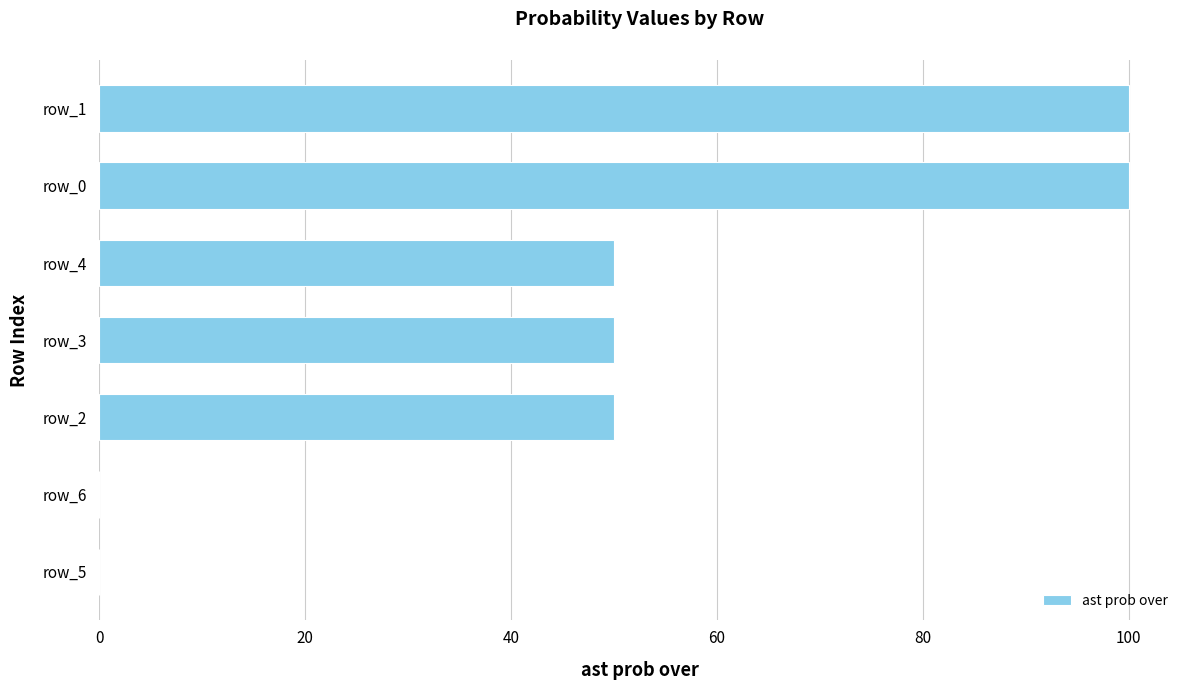

What is the sum of all values?

350